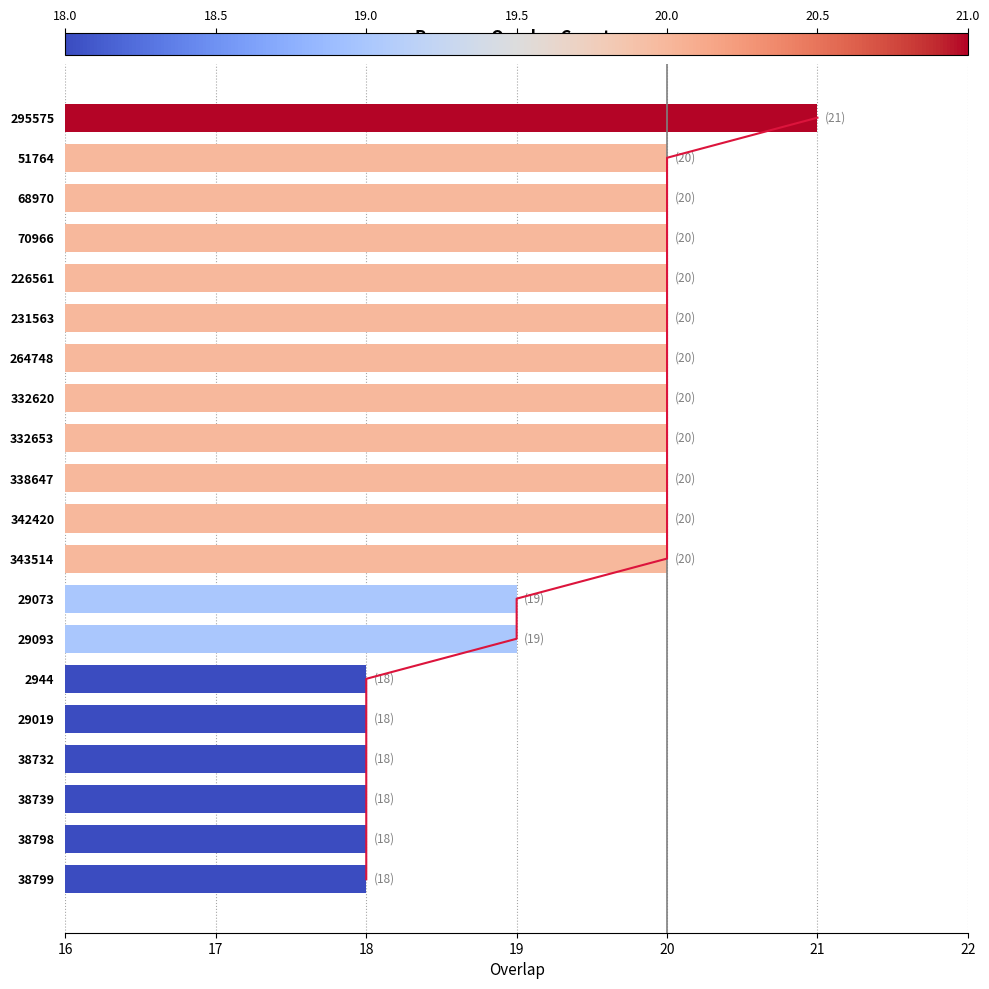

The chart shows a value of 20 at 231563. True or false?

True